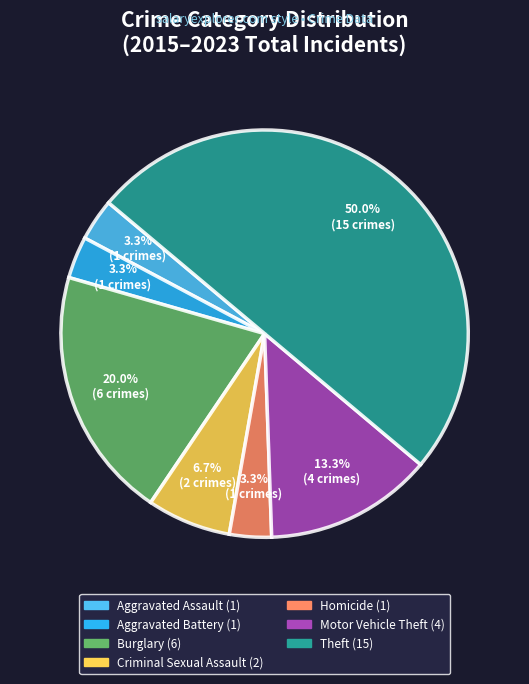

What percentage do Criminal Sexual Assault and Homicide together represent?

10.0%